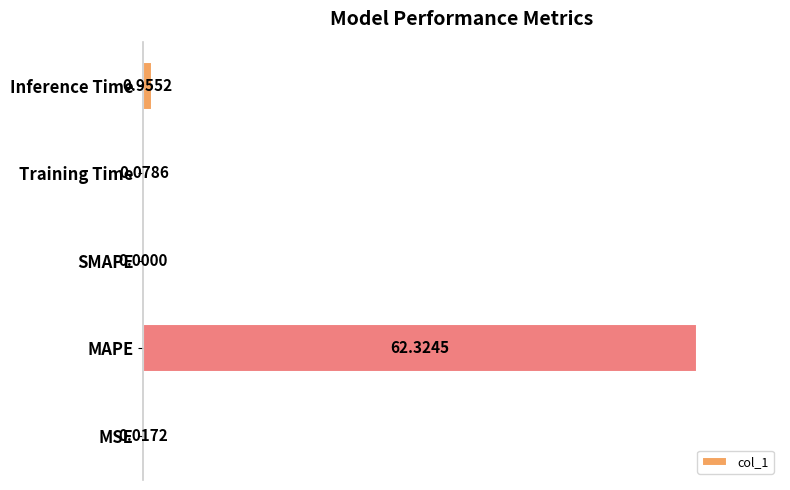

What is the sum of all values?

101.7